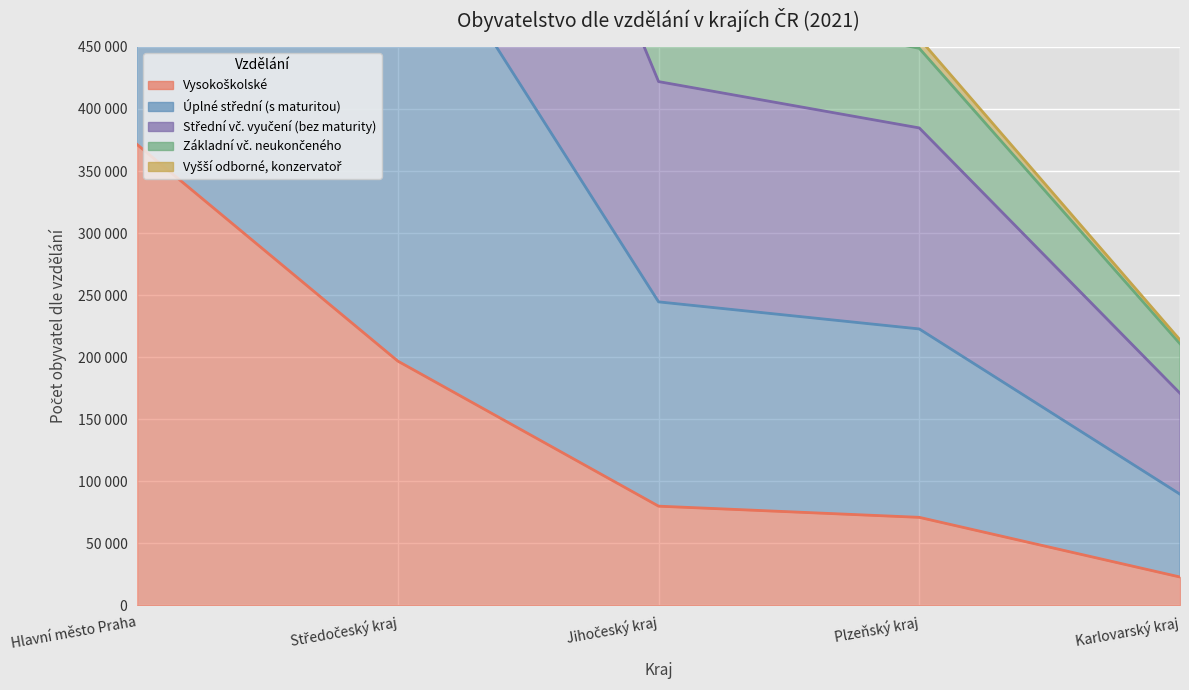

What is the average value of the Úplné střední (s maturitou) series?

658261